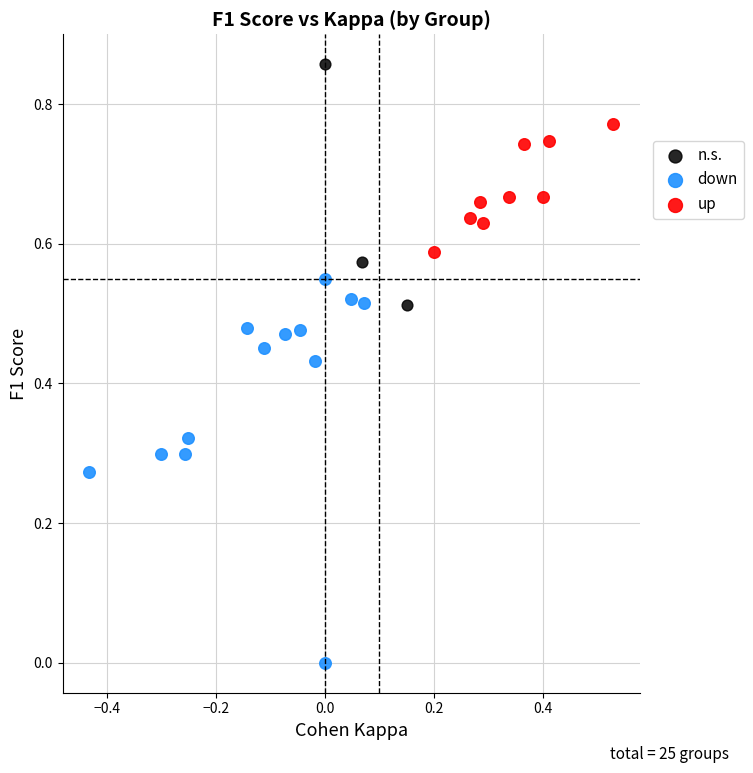

Which series contains the lowest Y value?

down